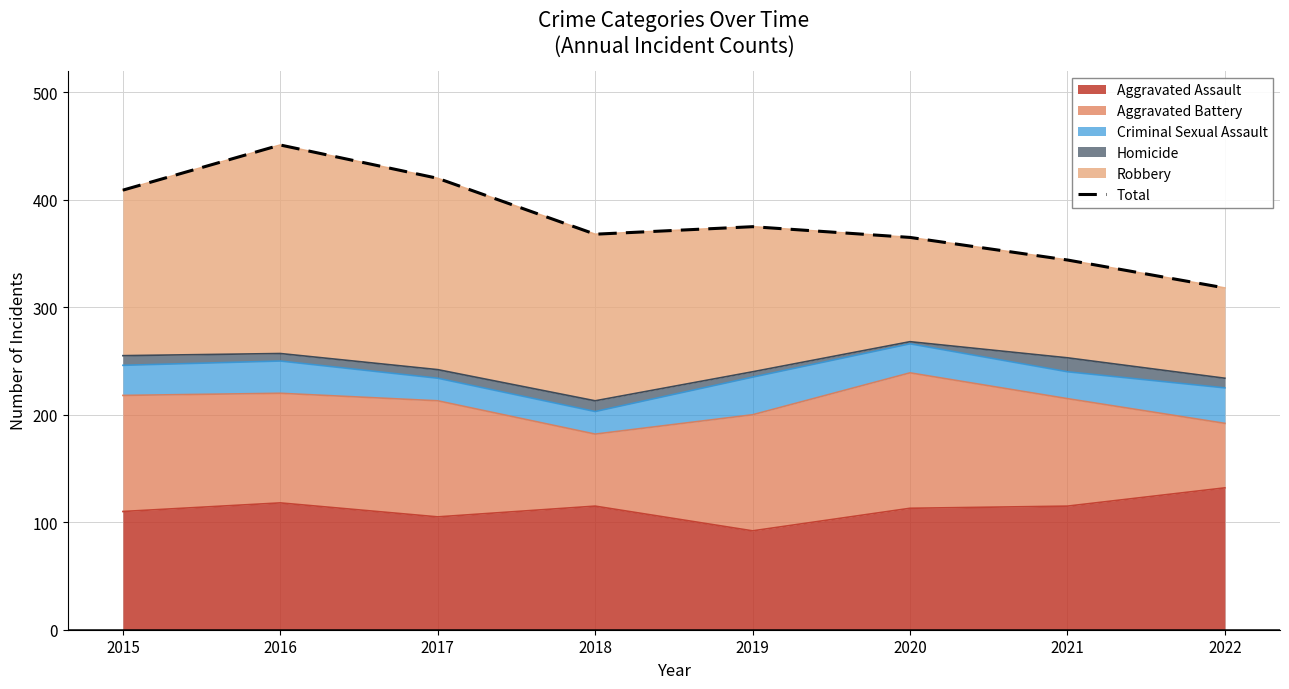

True or false: the data shows 186 at 2020.

False